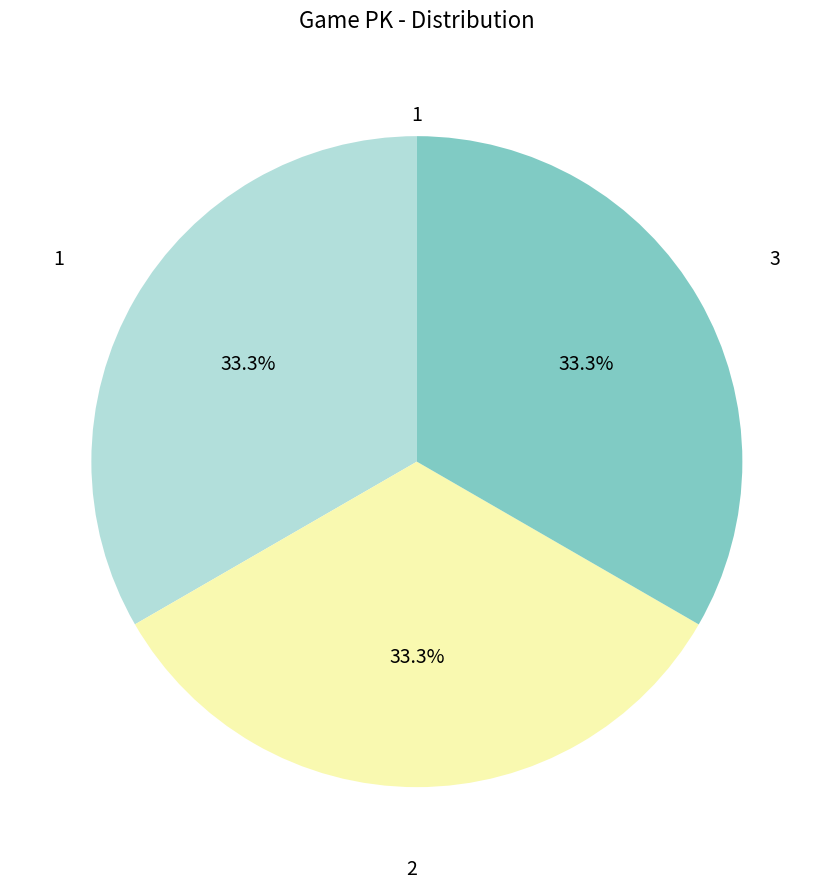

Is there any slice that represents more than half of the pie?

No